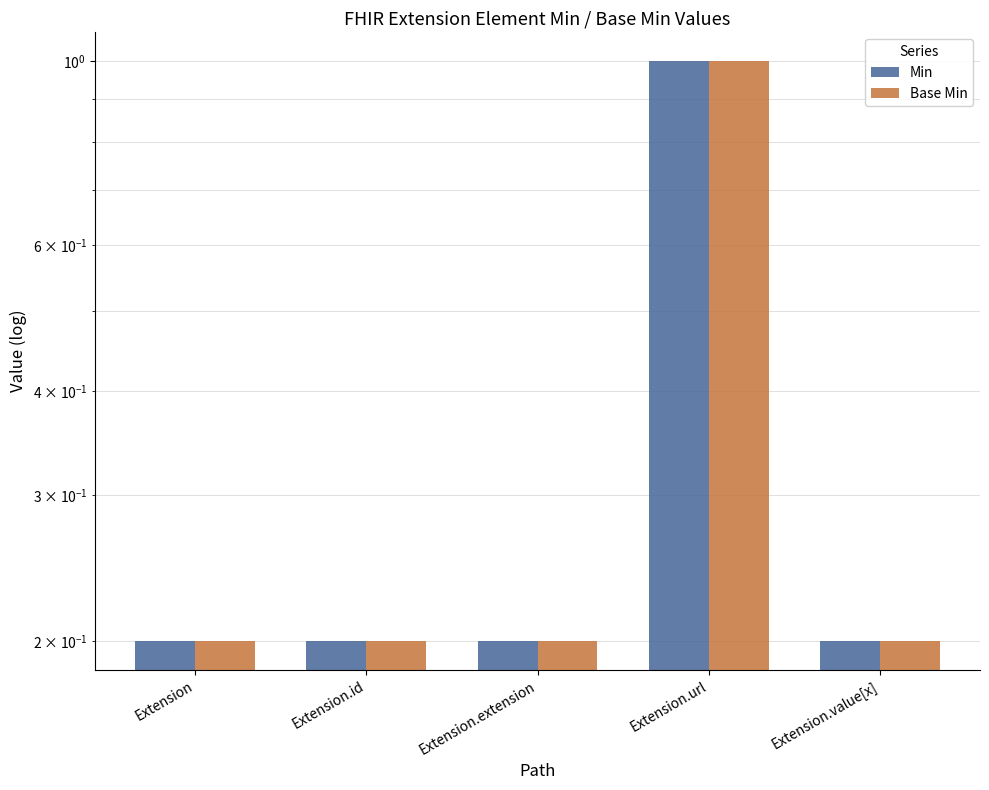

Rank the series at Extension.url from highest to lowest value.

Min, Base Min